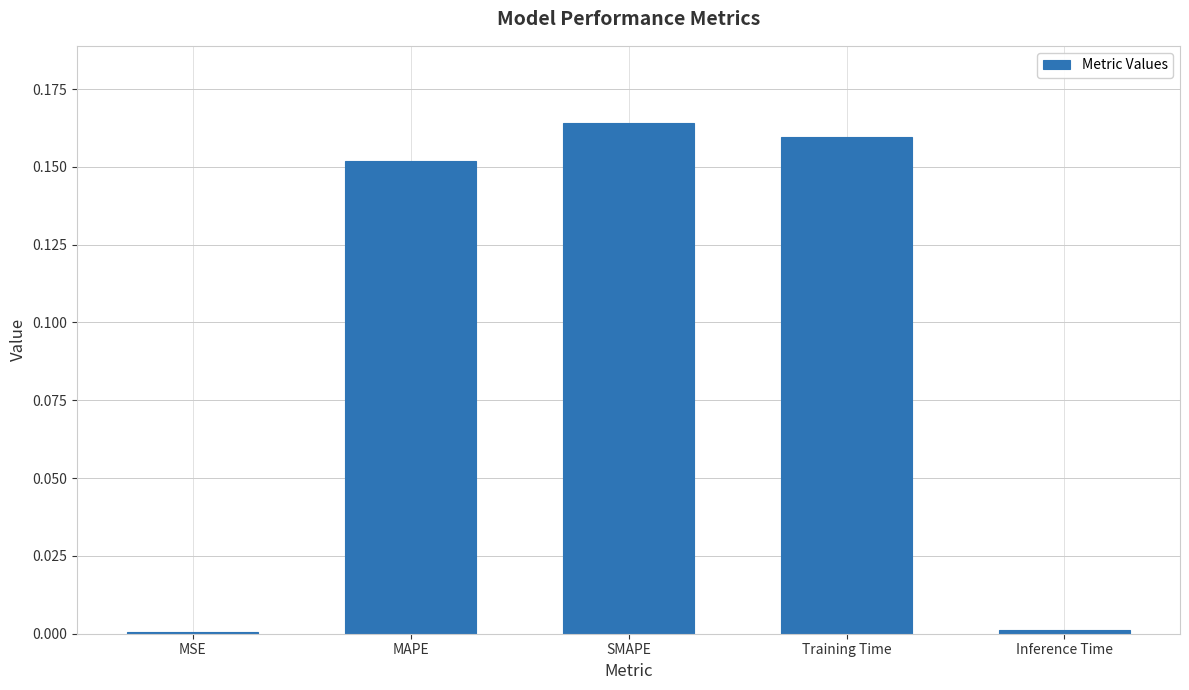

What position from the right is SMAPE?

3